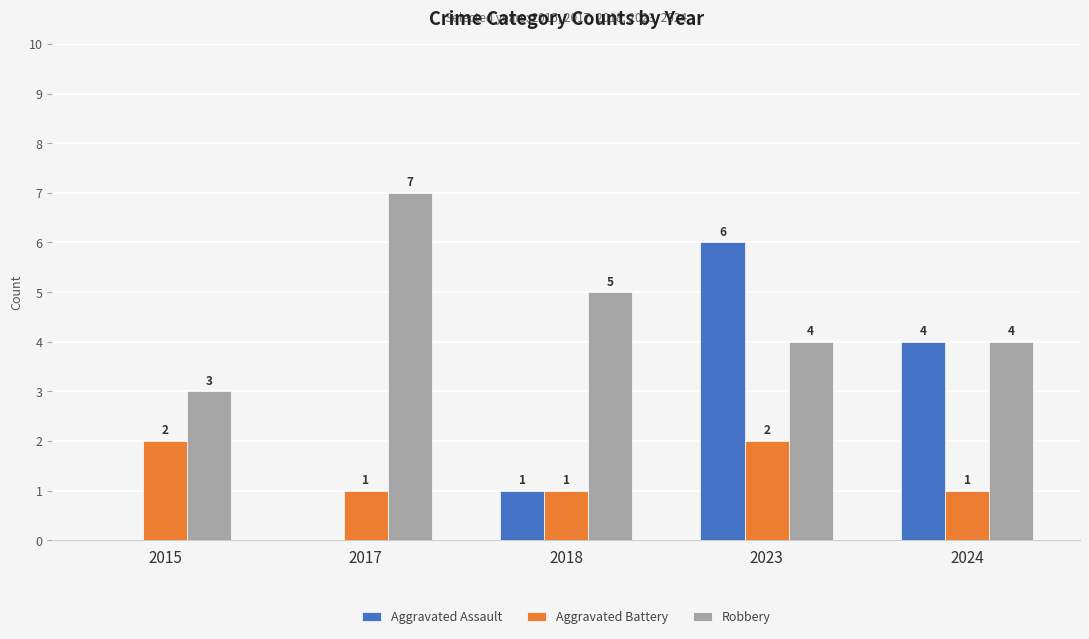

What are all the series names shown in the legend?

Aggravated Assault, Aggravated Battery, Robbery